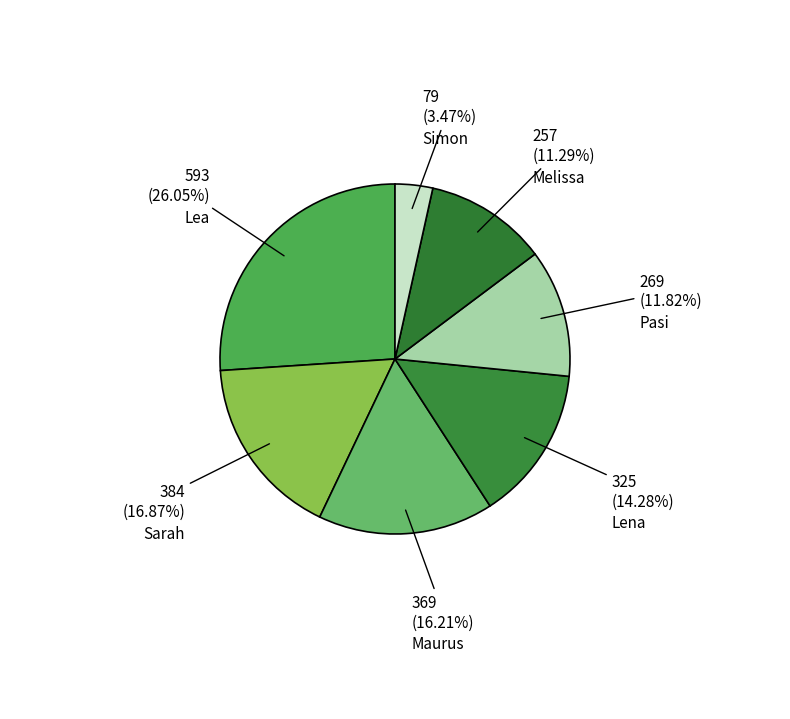

Which has a higher value, Melissa or Sarah?

Sarah